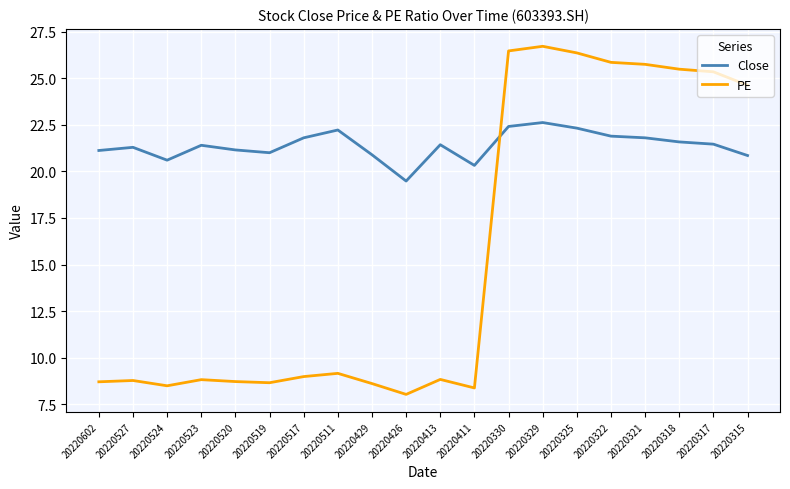

Is this an area chart (filled region under the line)?

No